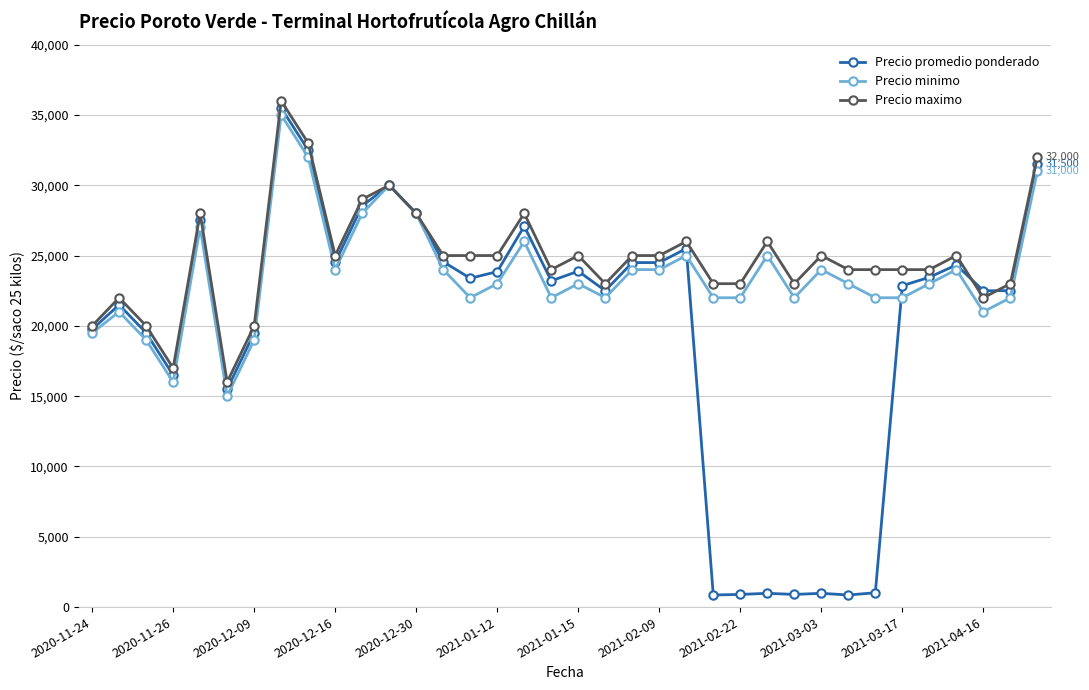

List the series in order of their overall mean, highest first.

Precio maximo, Precio minimo, Precio promedio ponderado